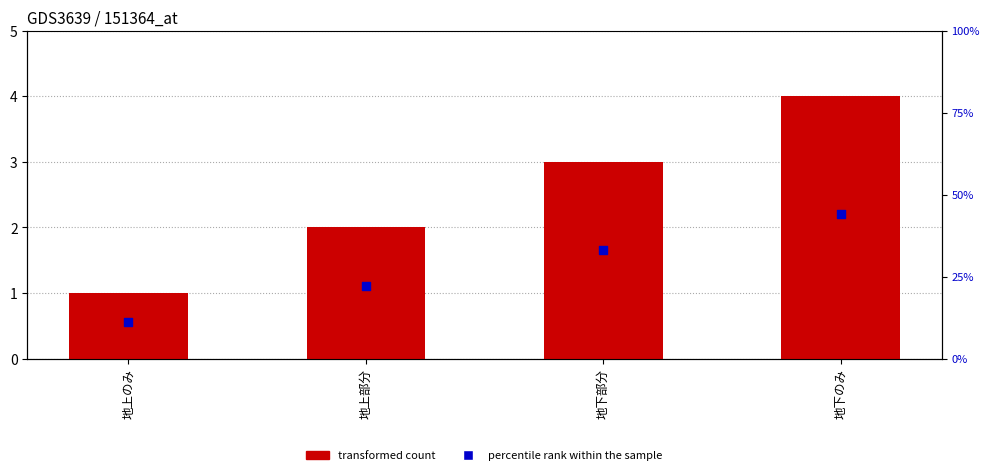

At how many categories does at least one series exceed 1?

3